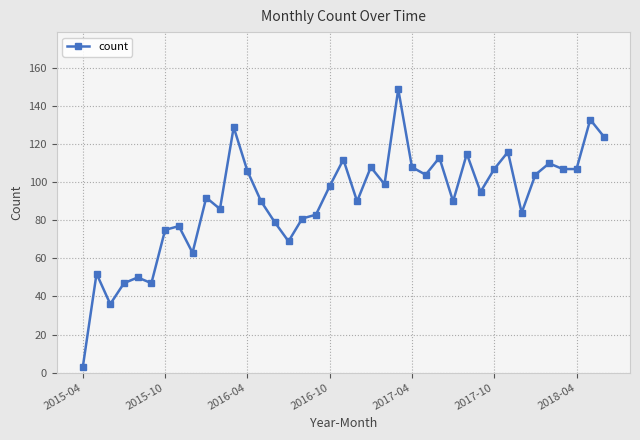

What is the smallest value displayed?

3